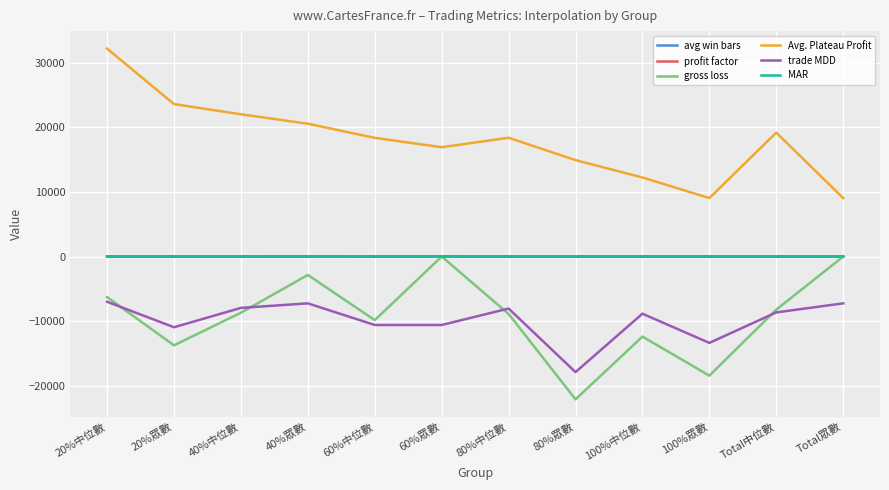

What is the lowest value of the gross loss series?

-22120.0